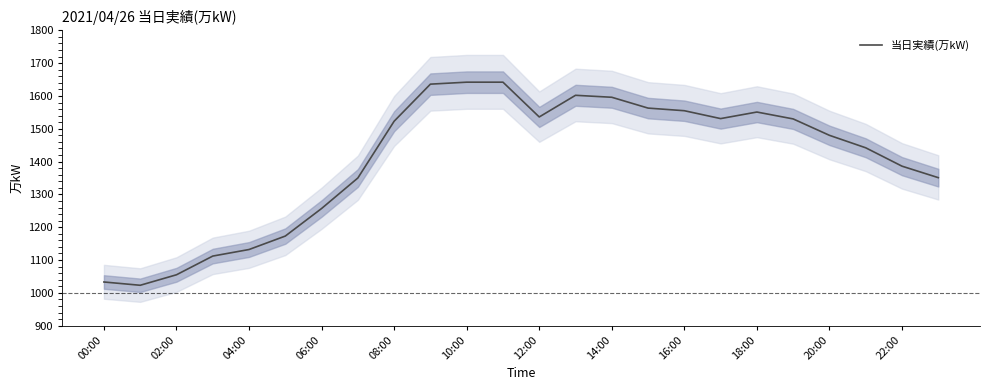

How many data points are less than 1523?

12